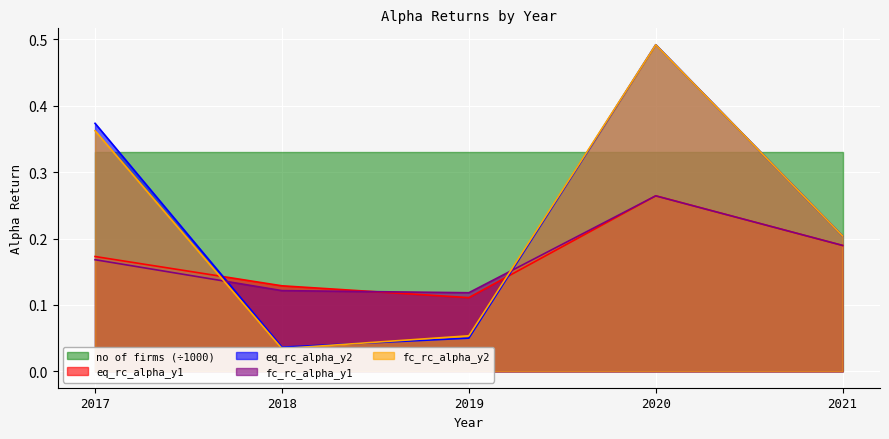

Between which two adjacent categories do eq_rc_alpha_y1 and eq_rc_alpha_y2 first intersect?

2017 and 2018